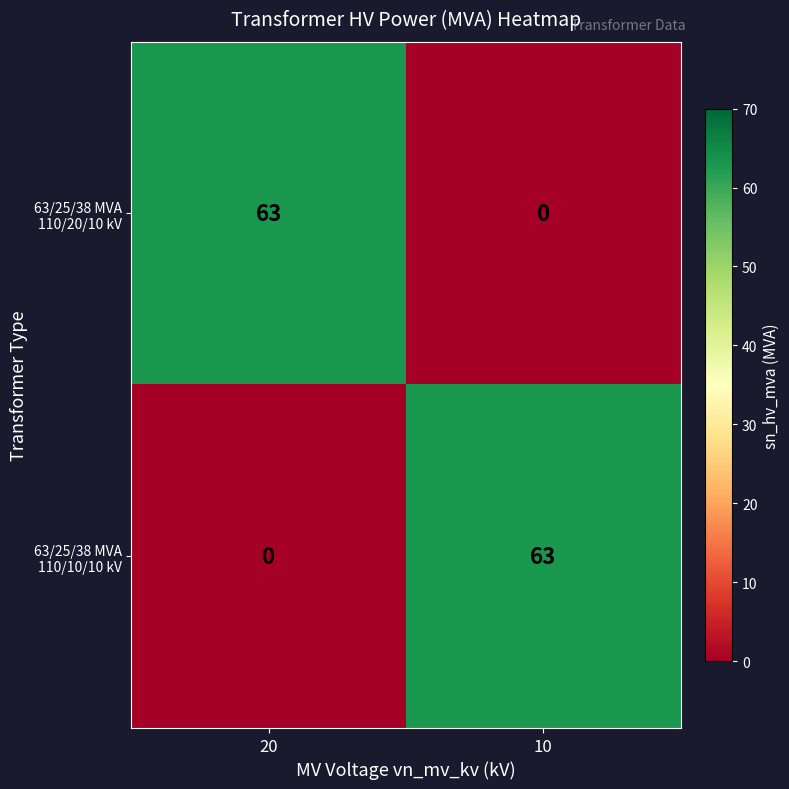

What is the total value across all series at 10?

63